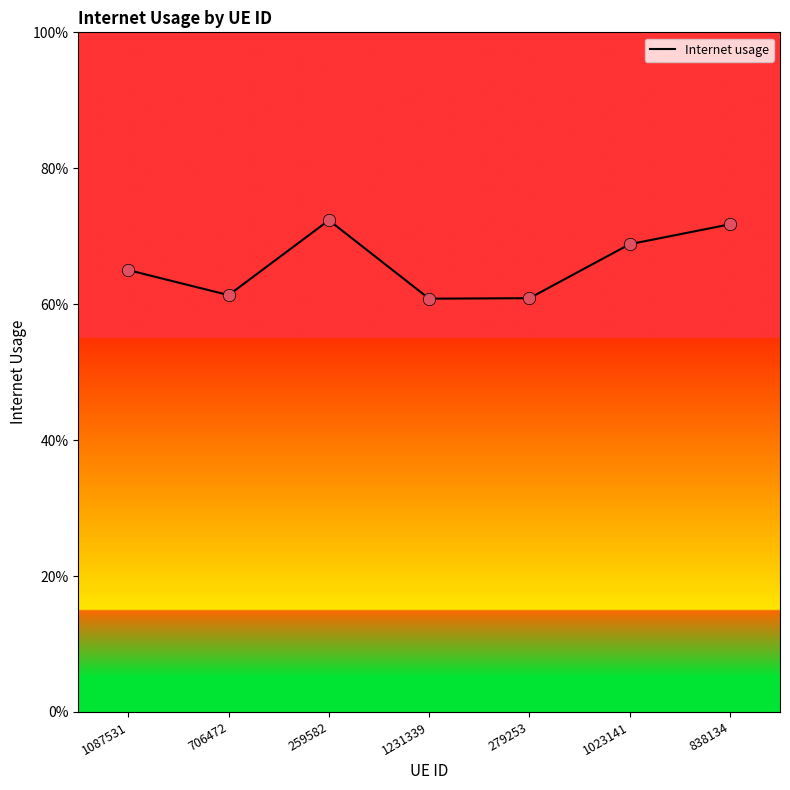

Which has a higher value, 706472 or 279253?

706472